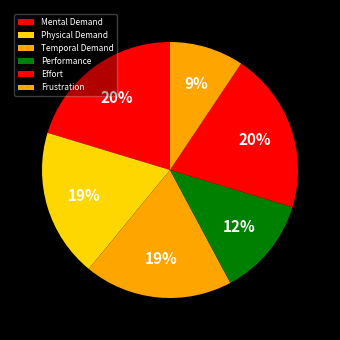

Do Performance and Effort together represent more than half of the pie?

No